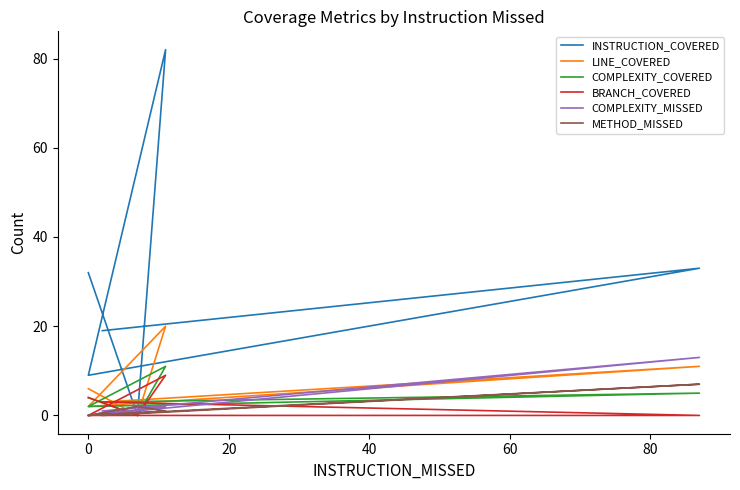

List the series in order of their peak value, highest first.

INSTRUCTION_COVERED, LINE_COVERED, COMPLEXITY_MISSED, COMPLEXITY_COVERED, BRANCH_COVERED, METHOD_MISSED